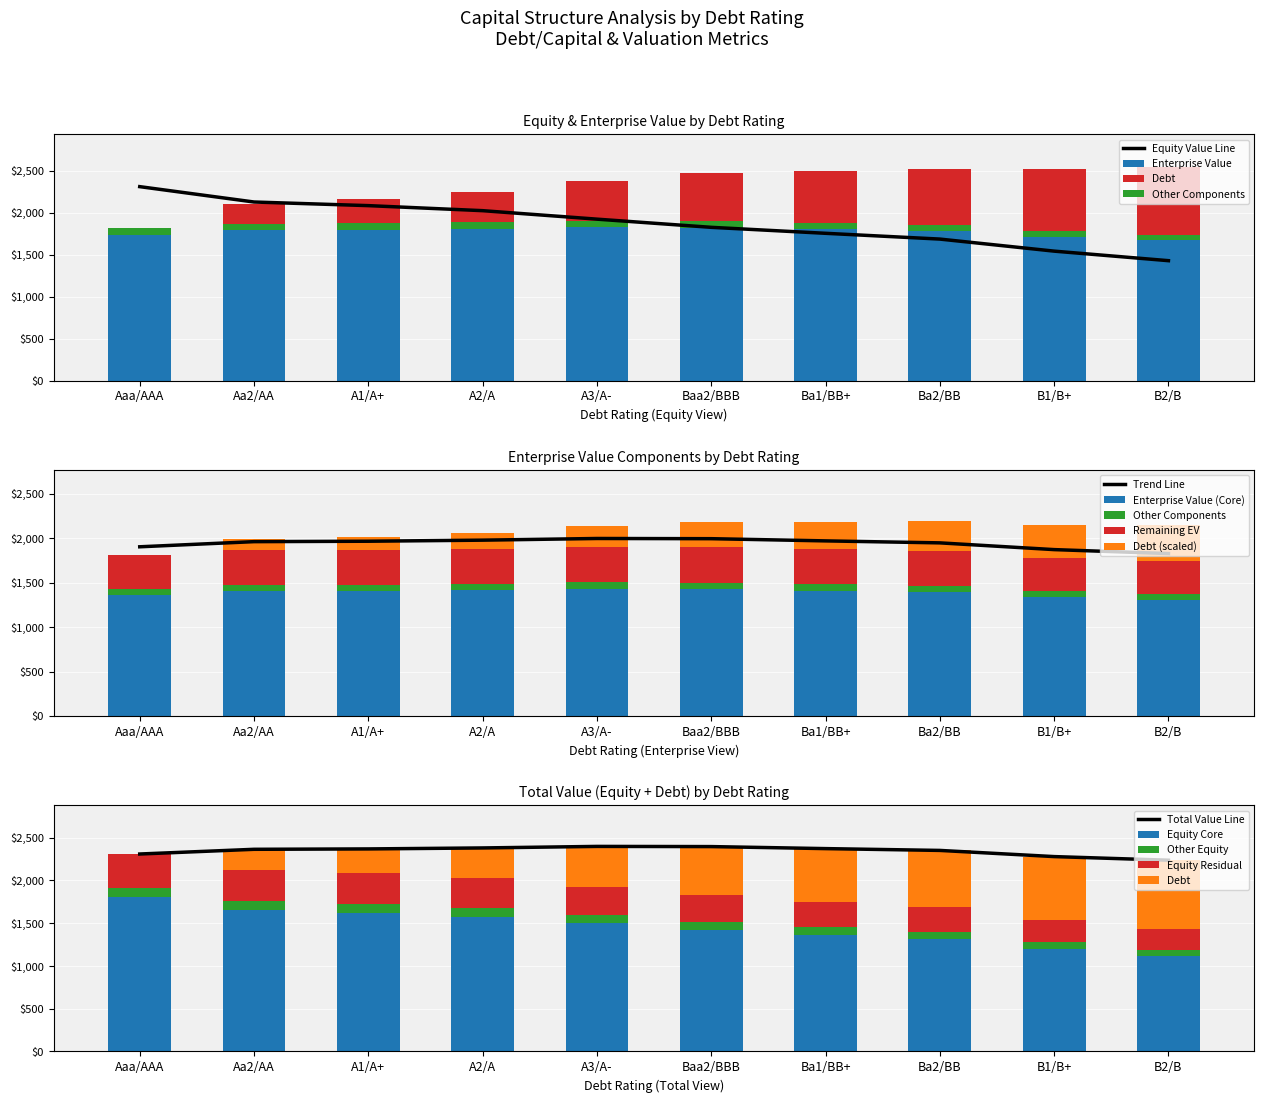

Which label corresponds to the smallest value in the chart?

Aaa/AAA